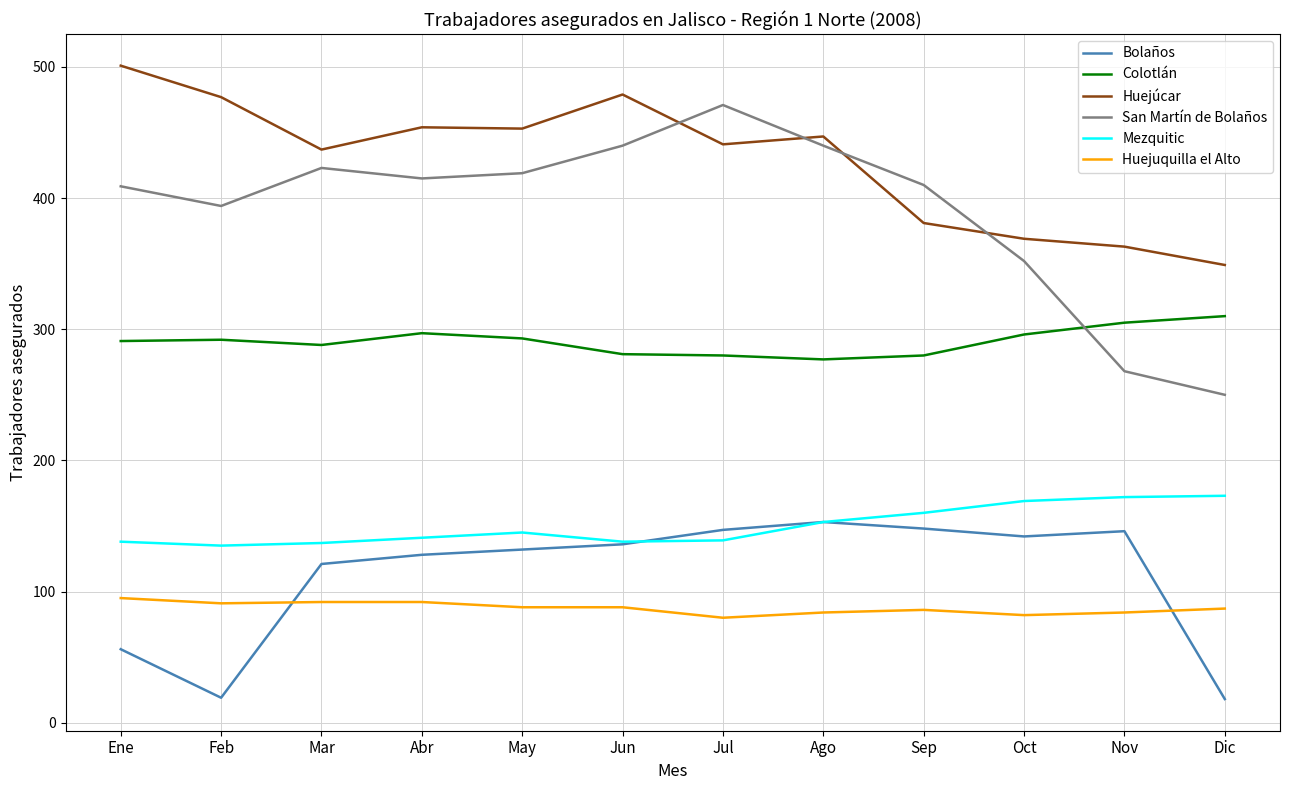

At Dic, list the series in order from largest to smallest.

Huejúcar, Colotlán, San Martín de Bolaños, Mezquitic, Huejuquilla el Alto, Bolaños